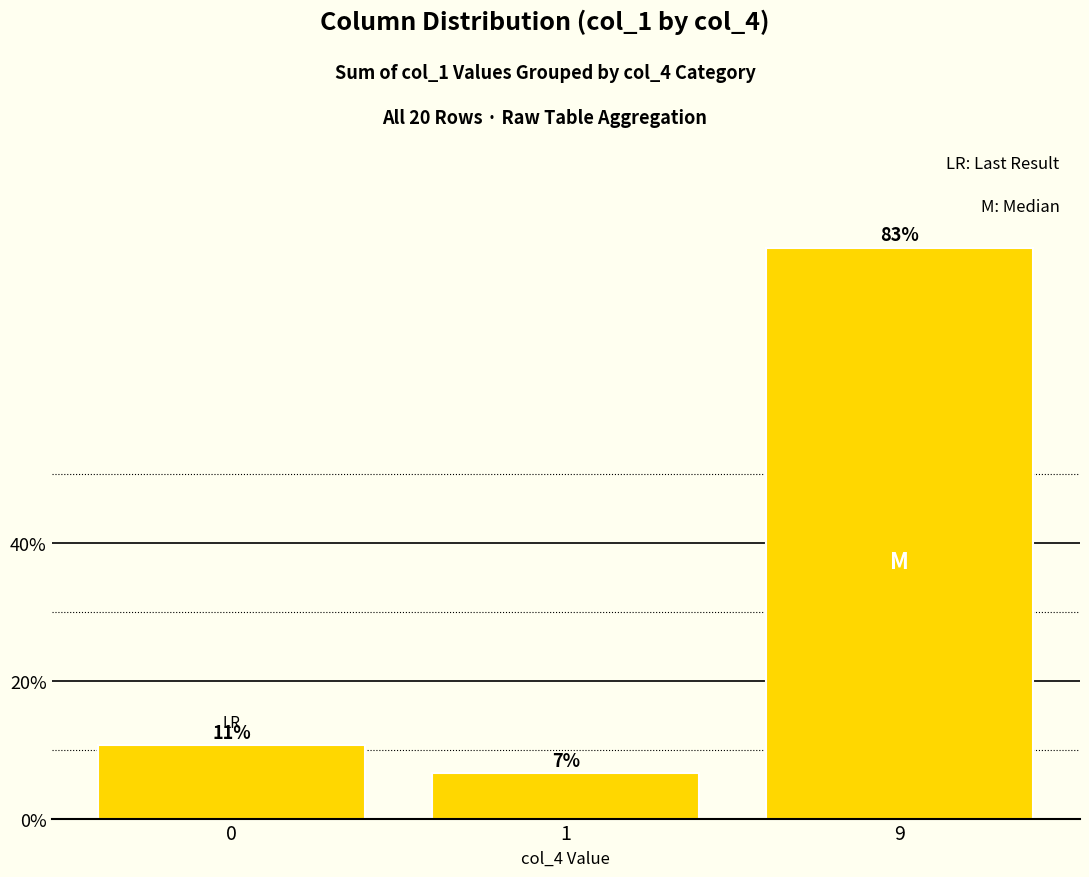

At which category does the chart reach its minimum across all series?

1